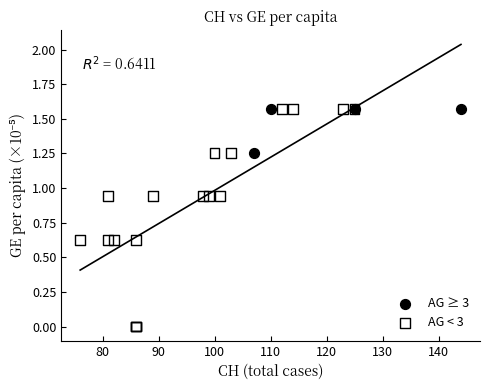

Which series has the widest spread of Y values?

AG < 3